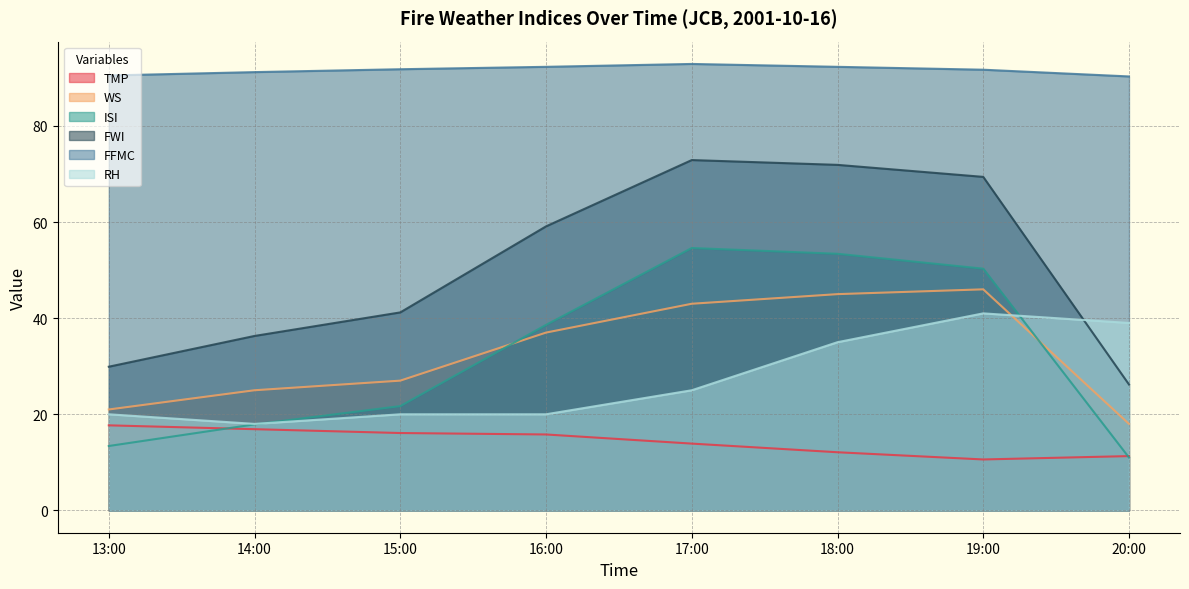

Which series has the largest total across all categories?

FFMC